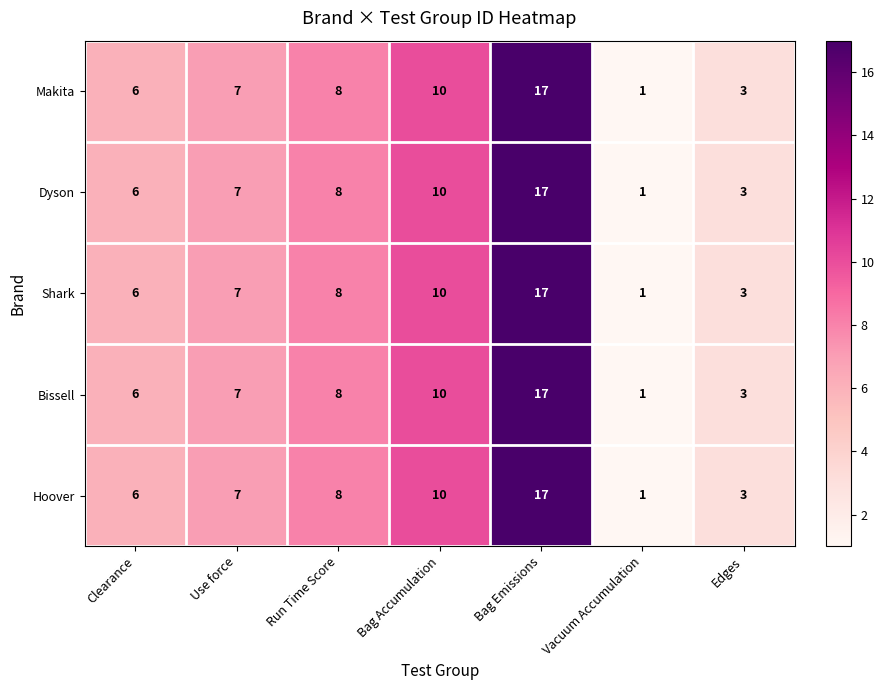

At how many categories does at least one series exceed 4?

5